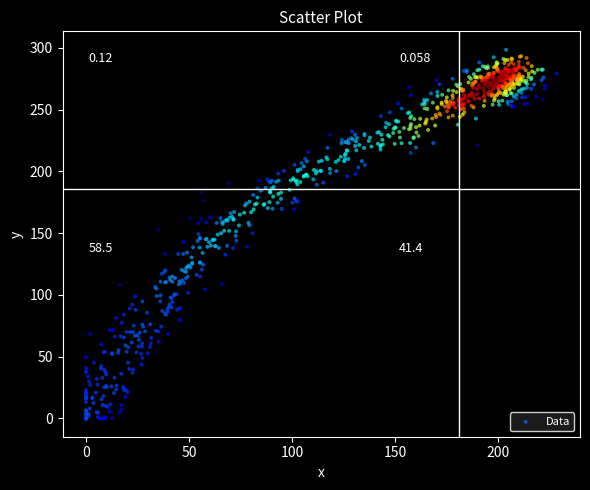

What is the range of X values (max minus min)?

228.2